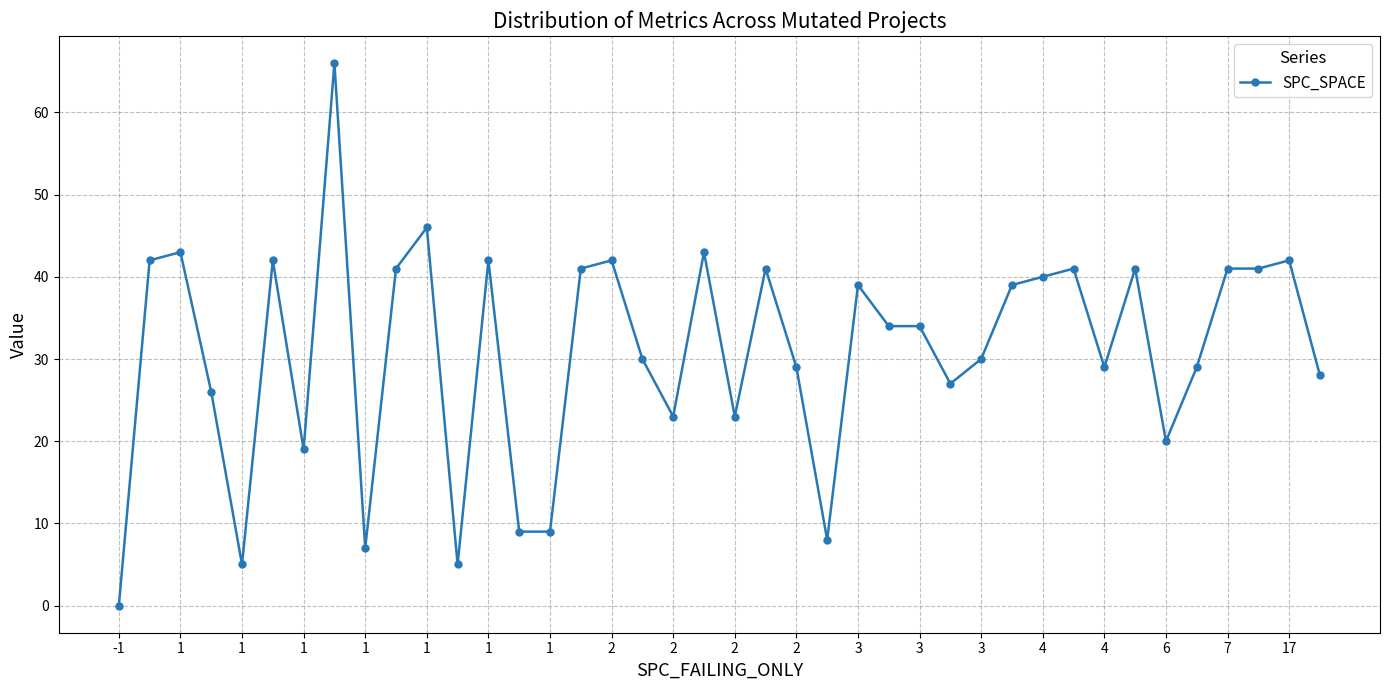

What is the sum of all values?

1237